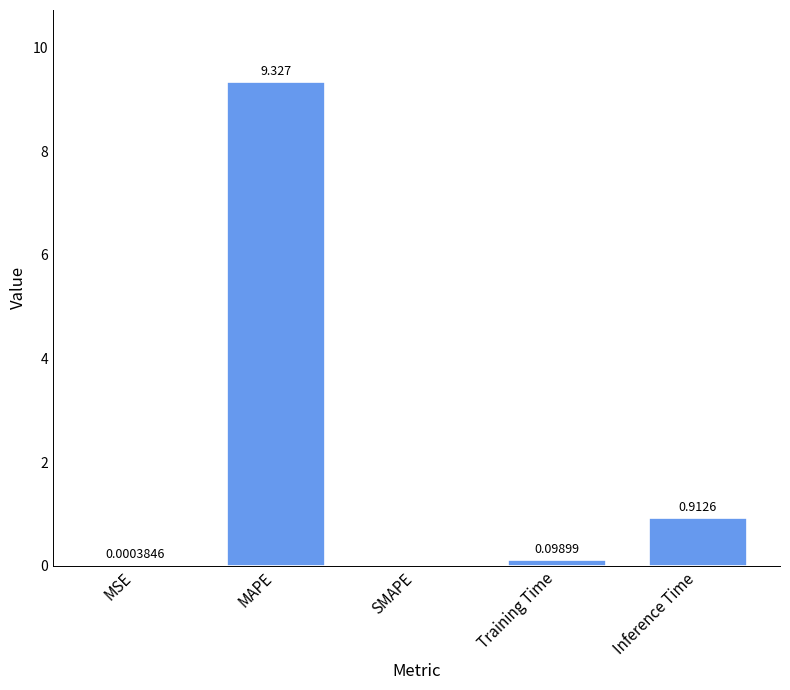

Which has a higher value, MSE or MAPE?

MAPE